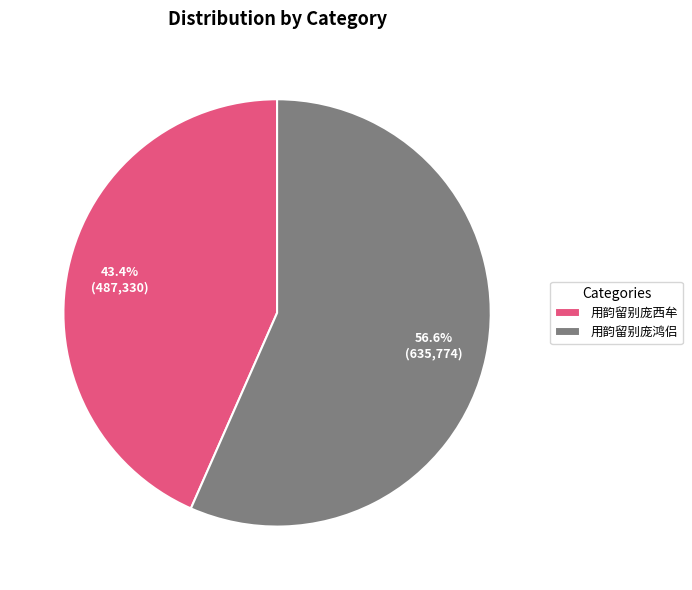

Which slice is the smallest?

用韵留别庞西牟